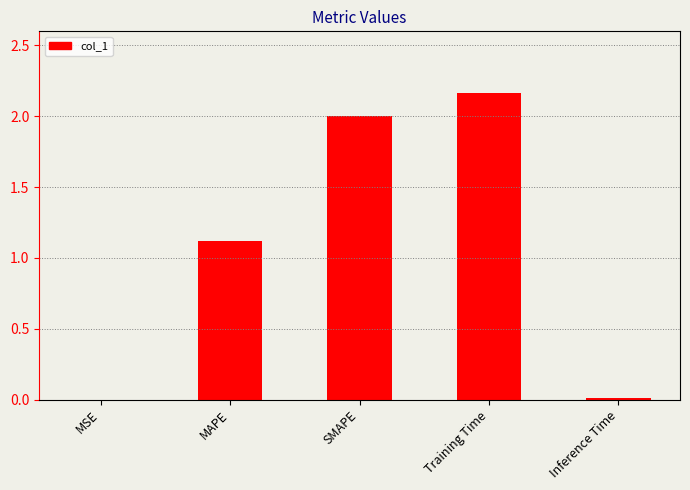

Between Training Time and Inference Time, which is larger?

Training Time